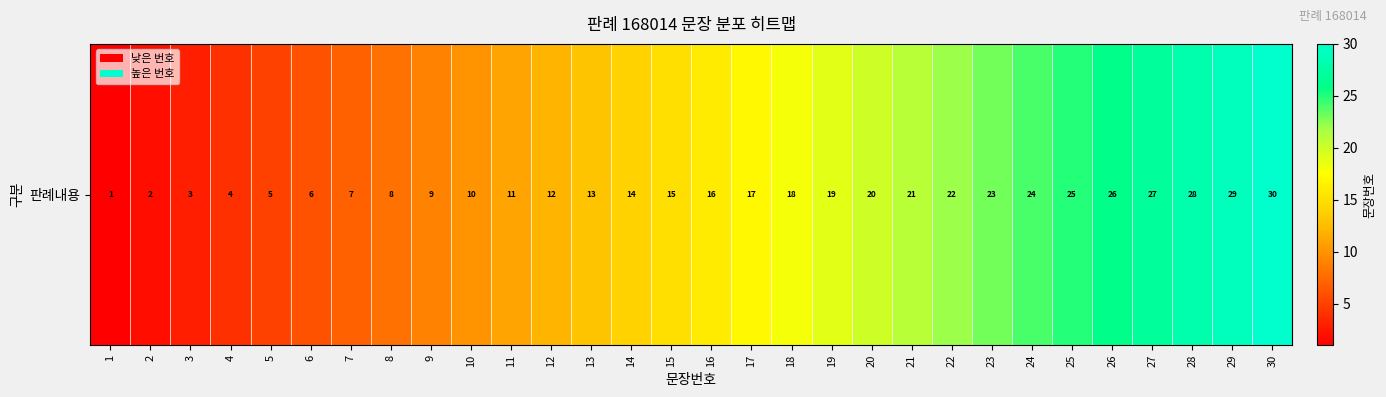

What is the change in value from 1 to 24?

+23